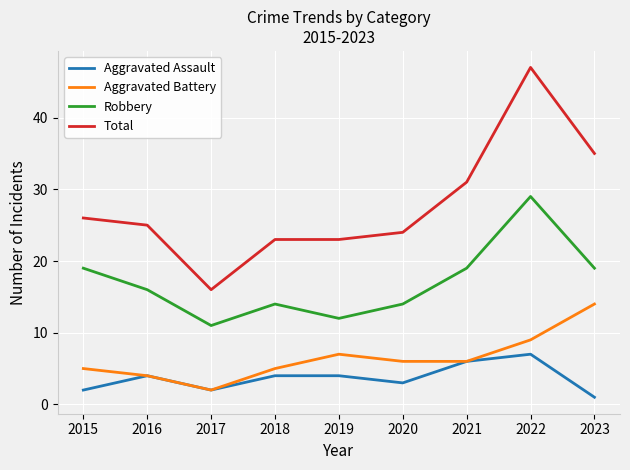

What is the minimum value shown in the chart?

1